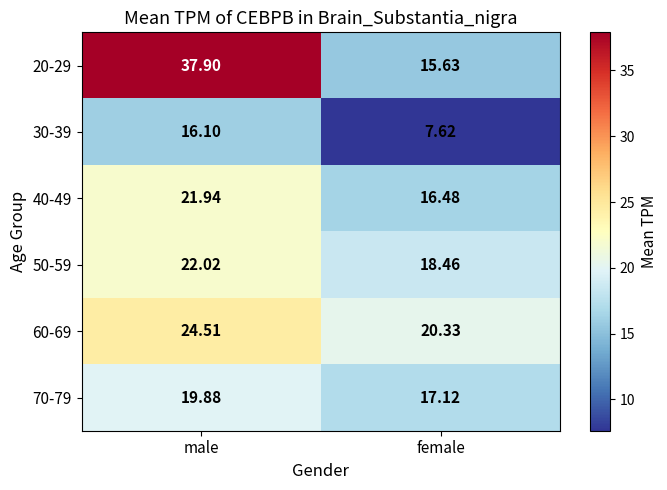

At which category is the sum across all series the highest?

male